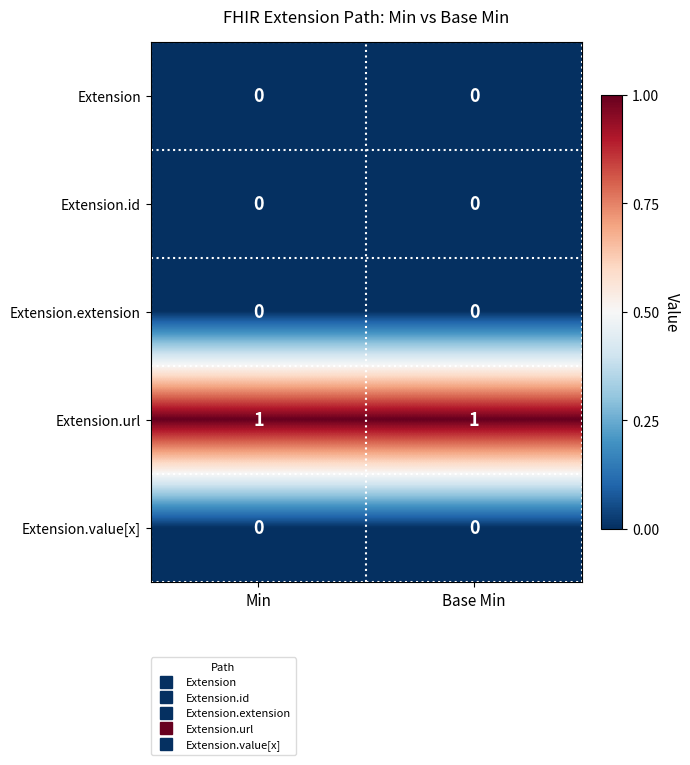

Which series has the largest total across all categories?

Extension.url